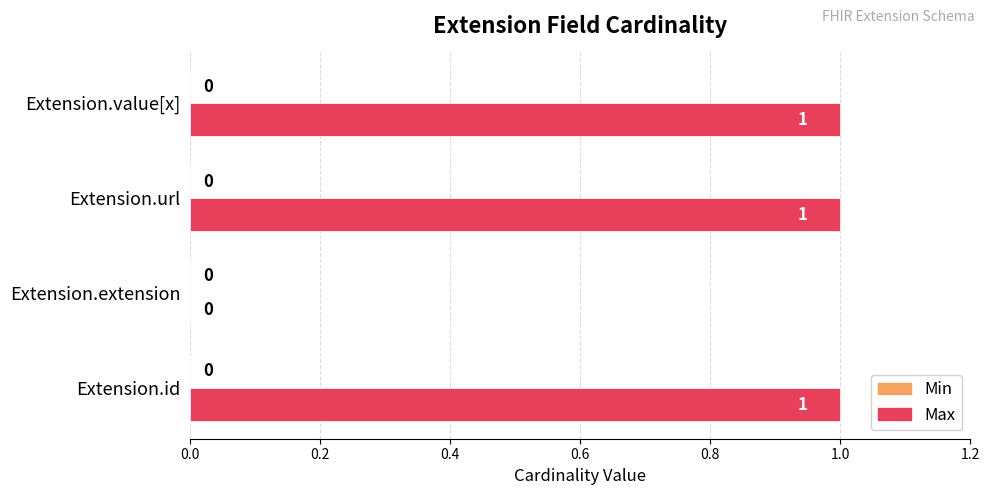

What is the sum of all values?

3